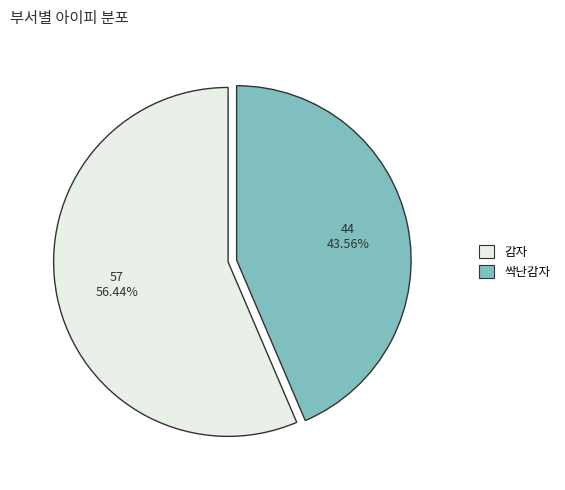

Which has a higher value, 감자 or 싹난감자?

감자